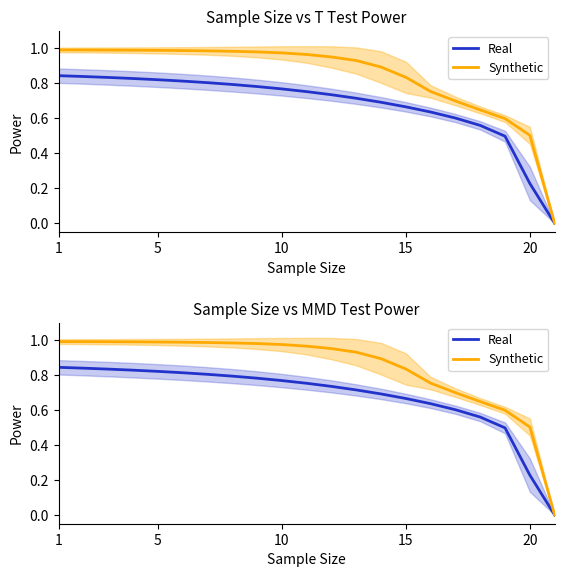

Reading left to right, extract all data points from this chart.

Real: 0.8	0.8	0.8	0.8	0.8	0.8	0.8	0.8	0.8	0.8	0.8	0.7	0.7	0.7	0.7	0.6	0.6	0.6	0.5	0.2	0.0
Synthetic: 1.0	1.0	1.0	1.0	1.0	1.0	1.0	1.0	1.0	1.0	1.0	1.0	0.9	0.9	0.8	0.8	0.7	0.6	0.6	0.5	0.0